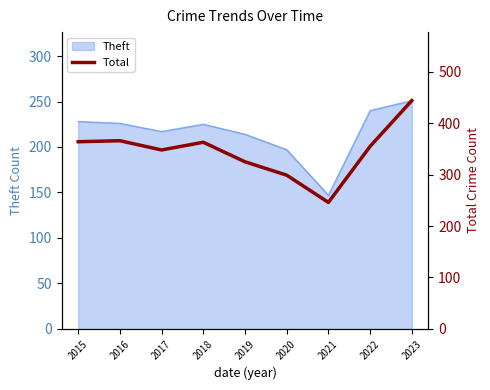

At which label is the value closest to 345?

2017